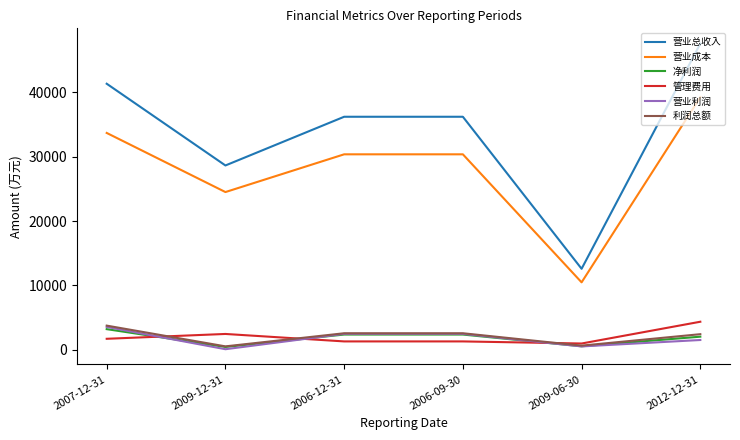

What is the approximate value of 管理费用 at 2012-12-31, to the nearest 50?

4350